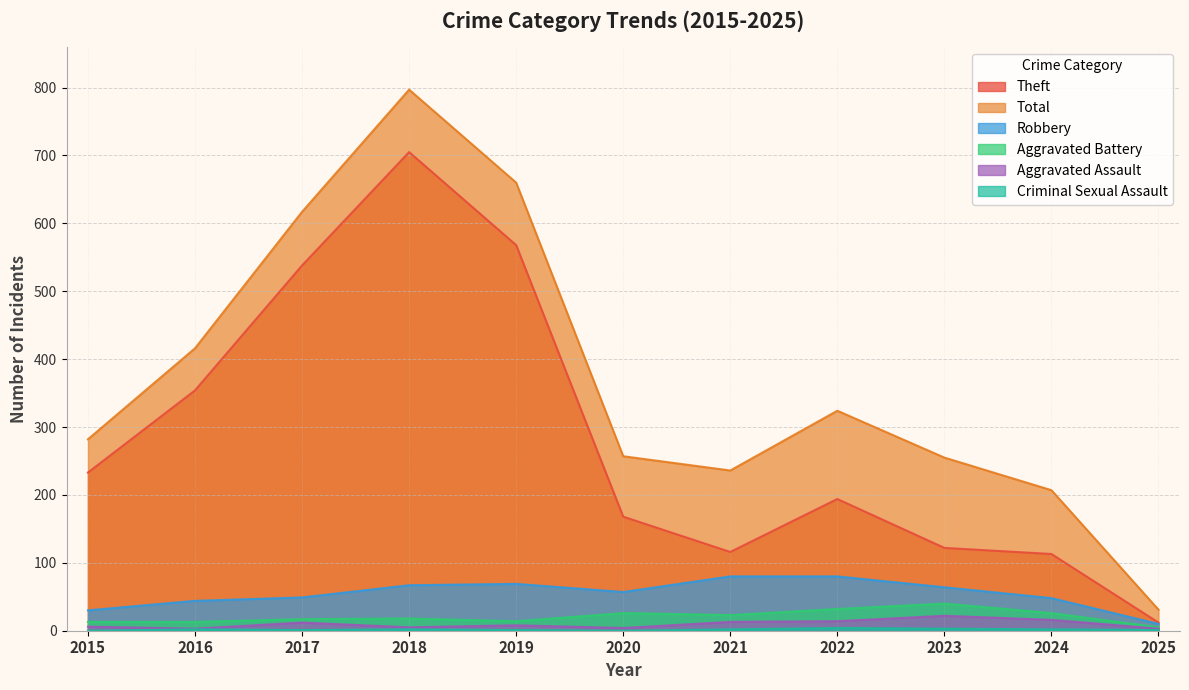

At which label is Aggravated Battery closest to 22?

2021